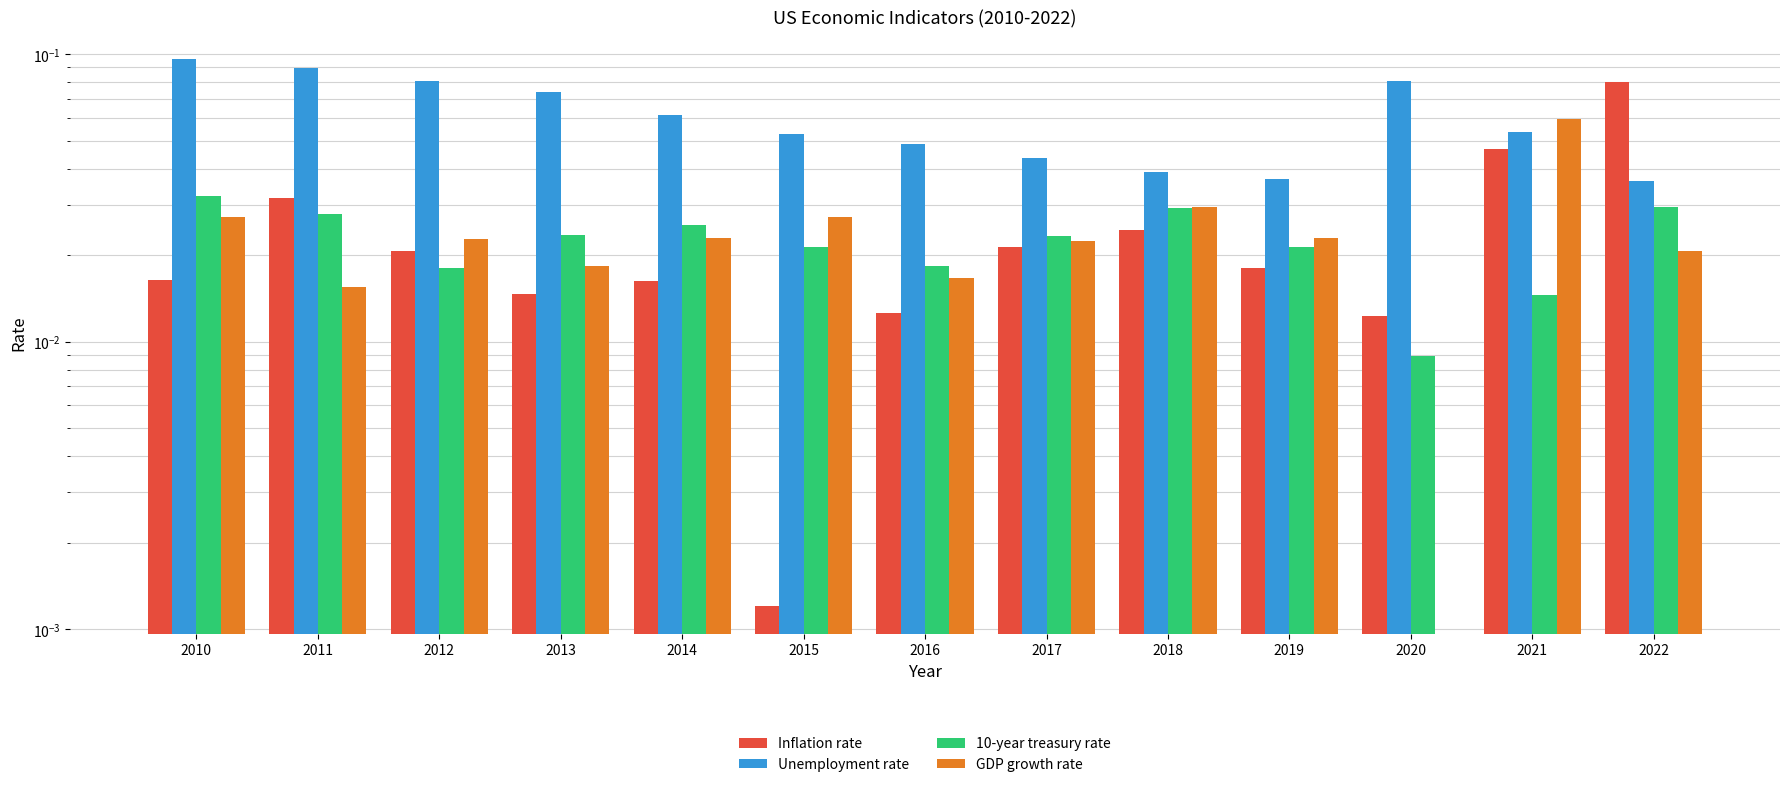

Reading left to right, list all the values displayed in this chart.

Inflation rate: 0.0	0.0	0.0	0.0	0.0	0.0	0.0	0.0	0.0	0.0	0.0	0.0	0.1
Unemployment rate: 0.1	0.1	0.1	0.1	0.1	0.1	0.0	0.0	0.0	0.0	0.1	0.1	0.0
10-year treasury rate: 0.0	0.0	0.0	0.0	0.0	0.0	0.0	0.0	0.0	0.0	0.0	0.0	0.0
GDP growth rate: 0.0	0.0	0.0	0.0	0.0	0.0	0.0	0.0	0.0	0.0	-0.0	0.1	0.0